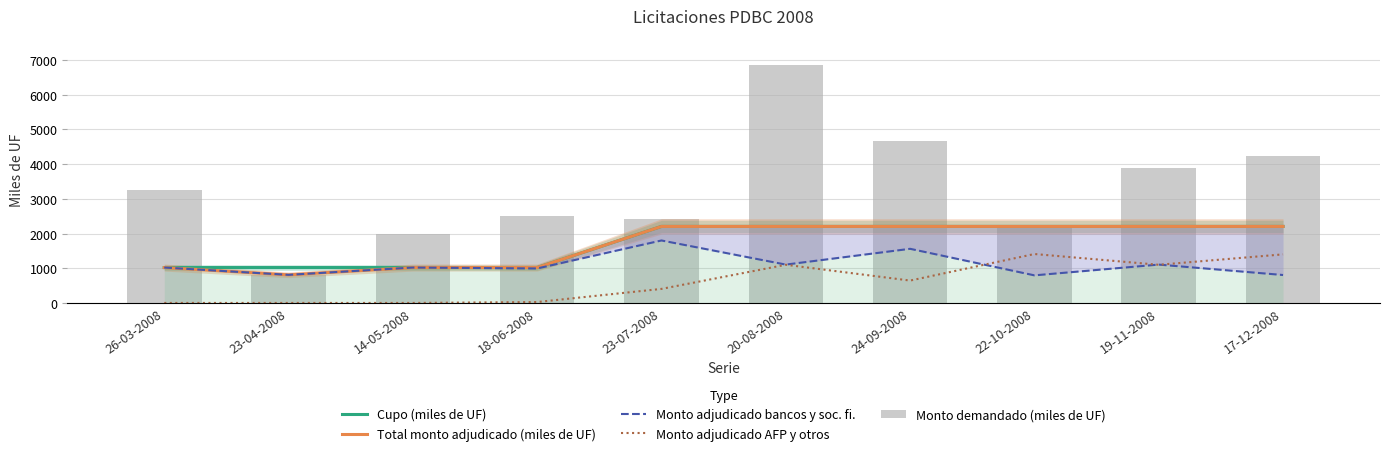

What is the difference between the maximum and second lowest values in the Monto demandado (miles de UF) series?

4880.0